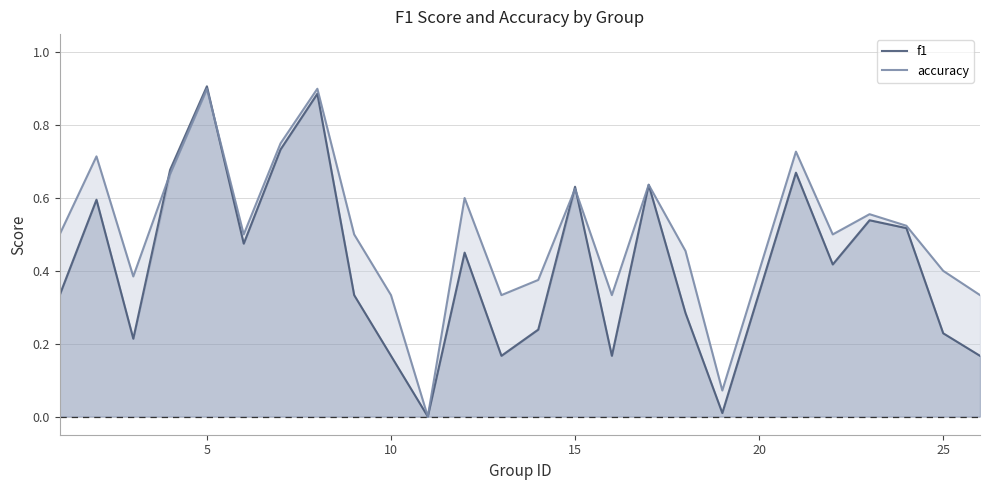

The value of accuracy at 10 is -0.5. True or false?

False